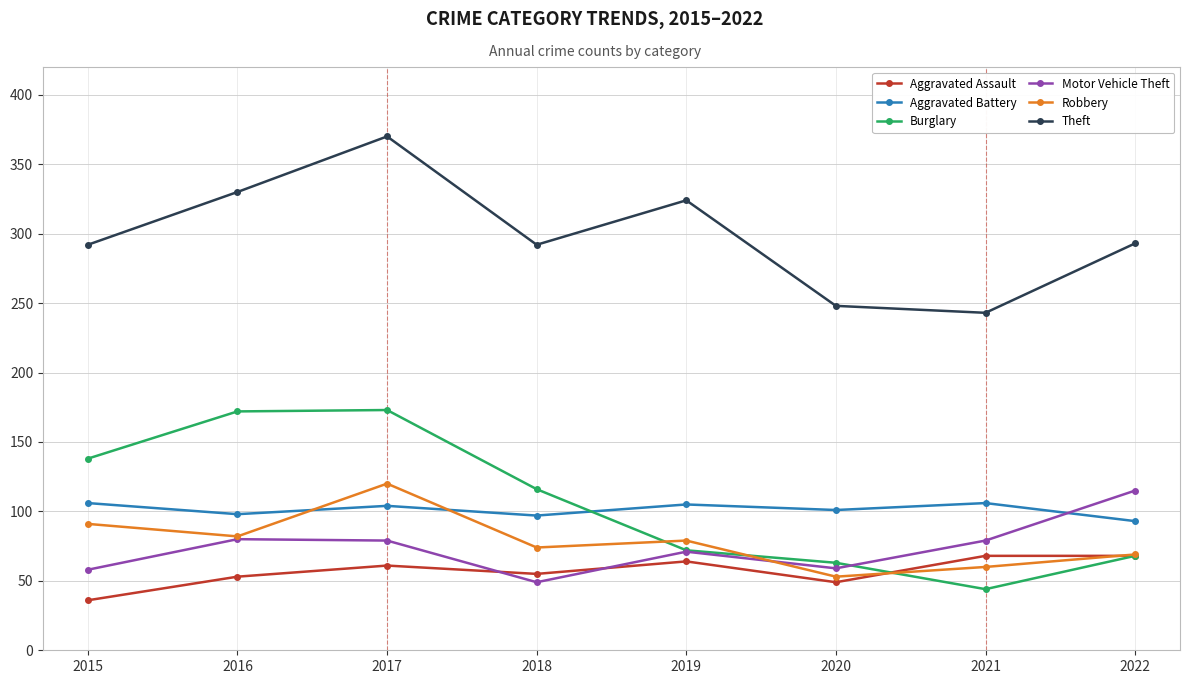

What is the value of the Aggravated Assault point at the 7th from the left?

68